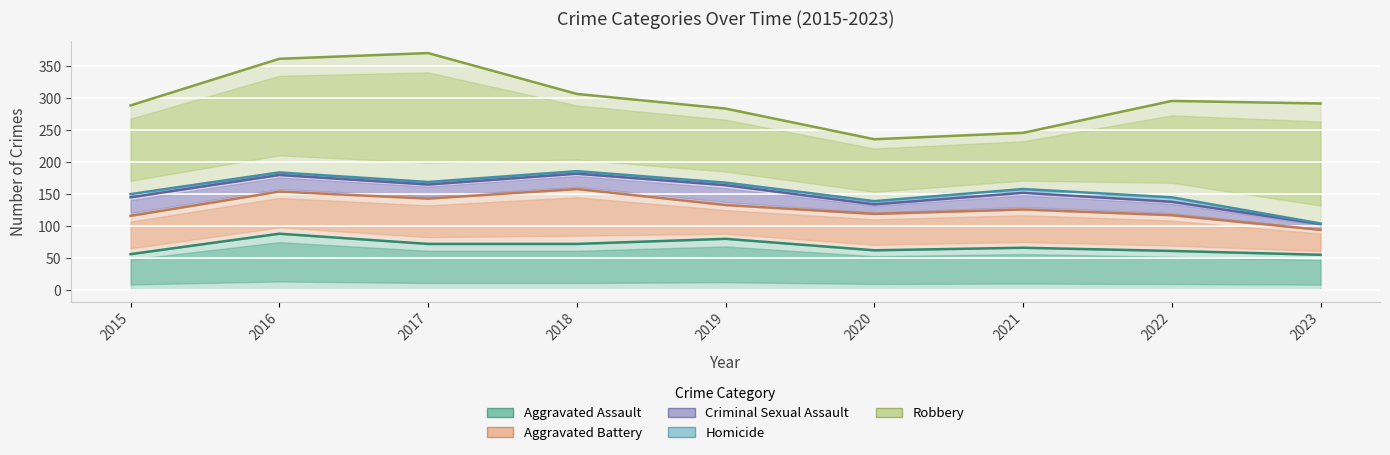

How many lines are shown in the chart?

5